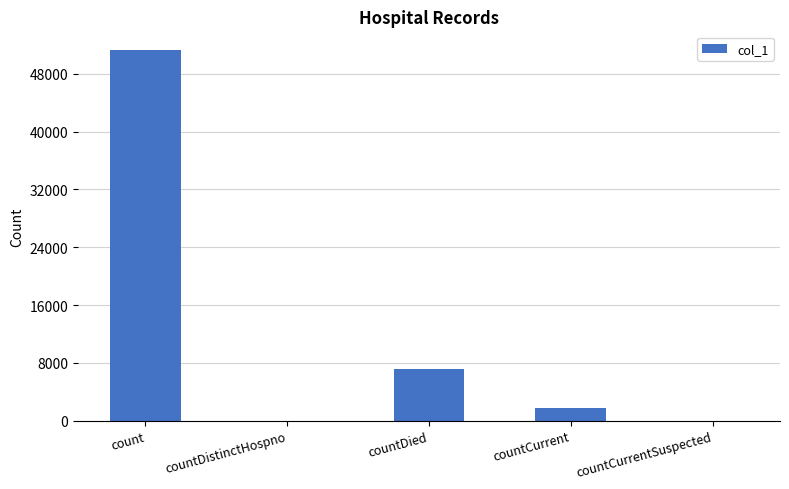

At which label does the data first exceed 1703?

count